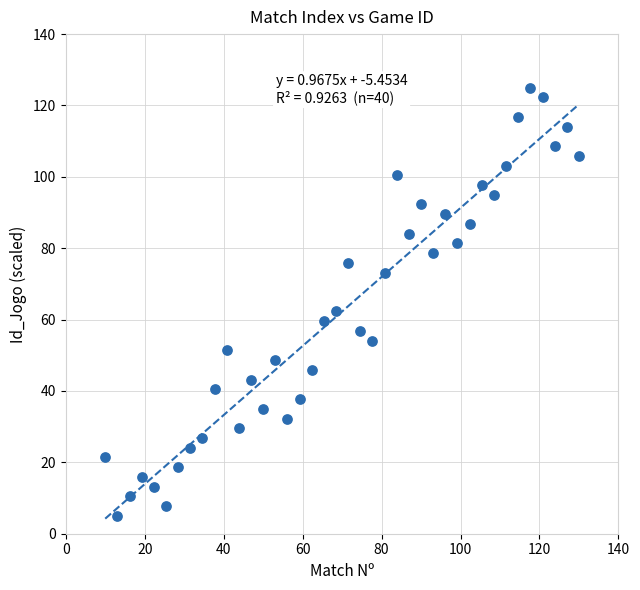

What Y value in the scatter plot is closest to 65?

62.3